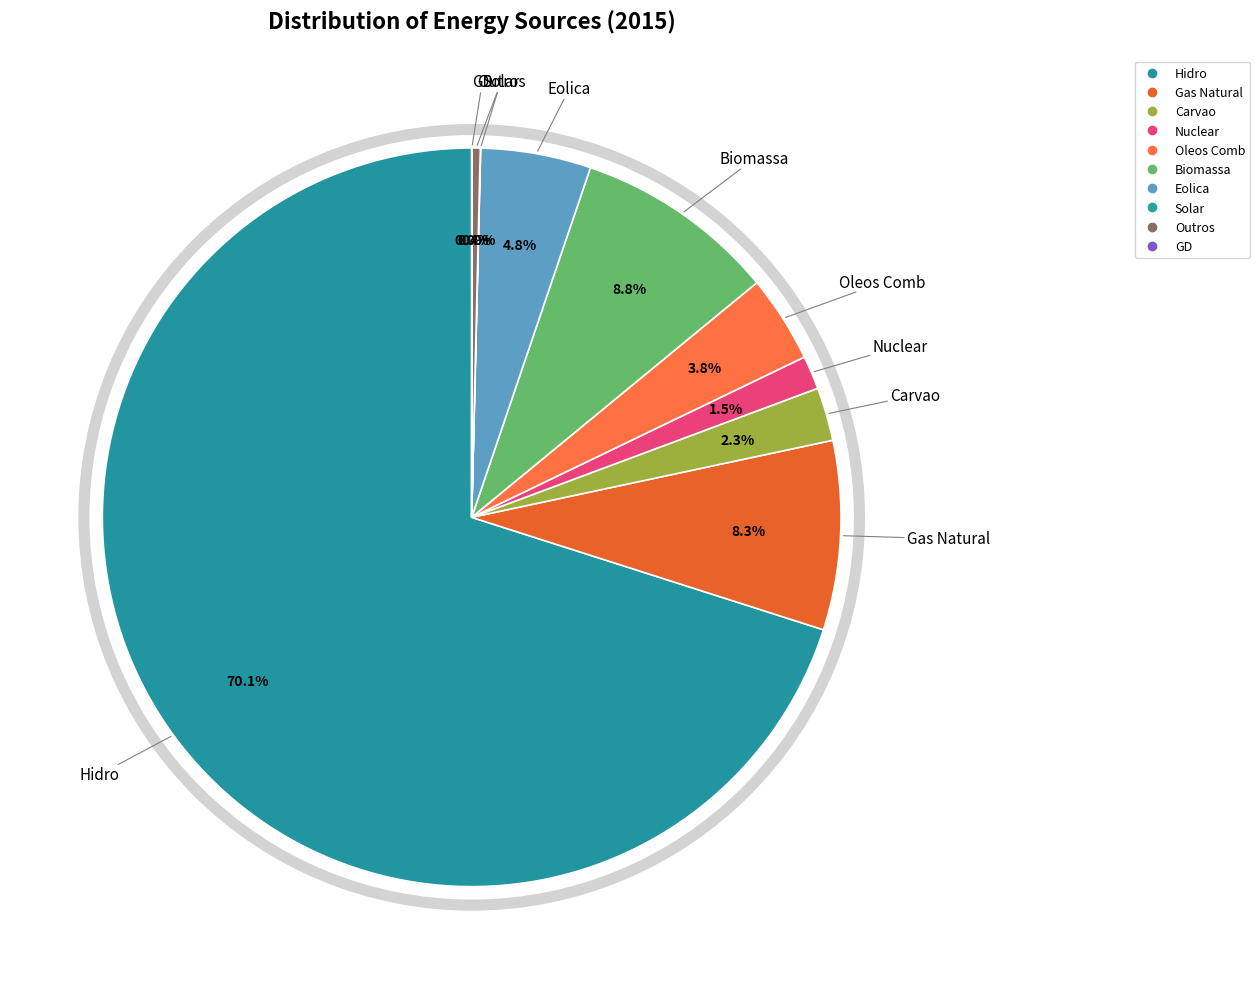

To the nearest percent, what is the average slice percentage?

10%